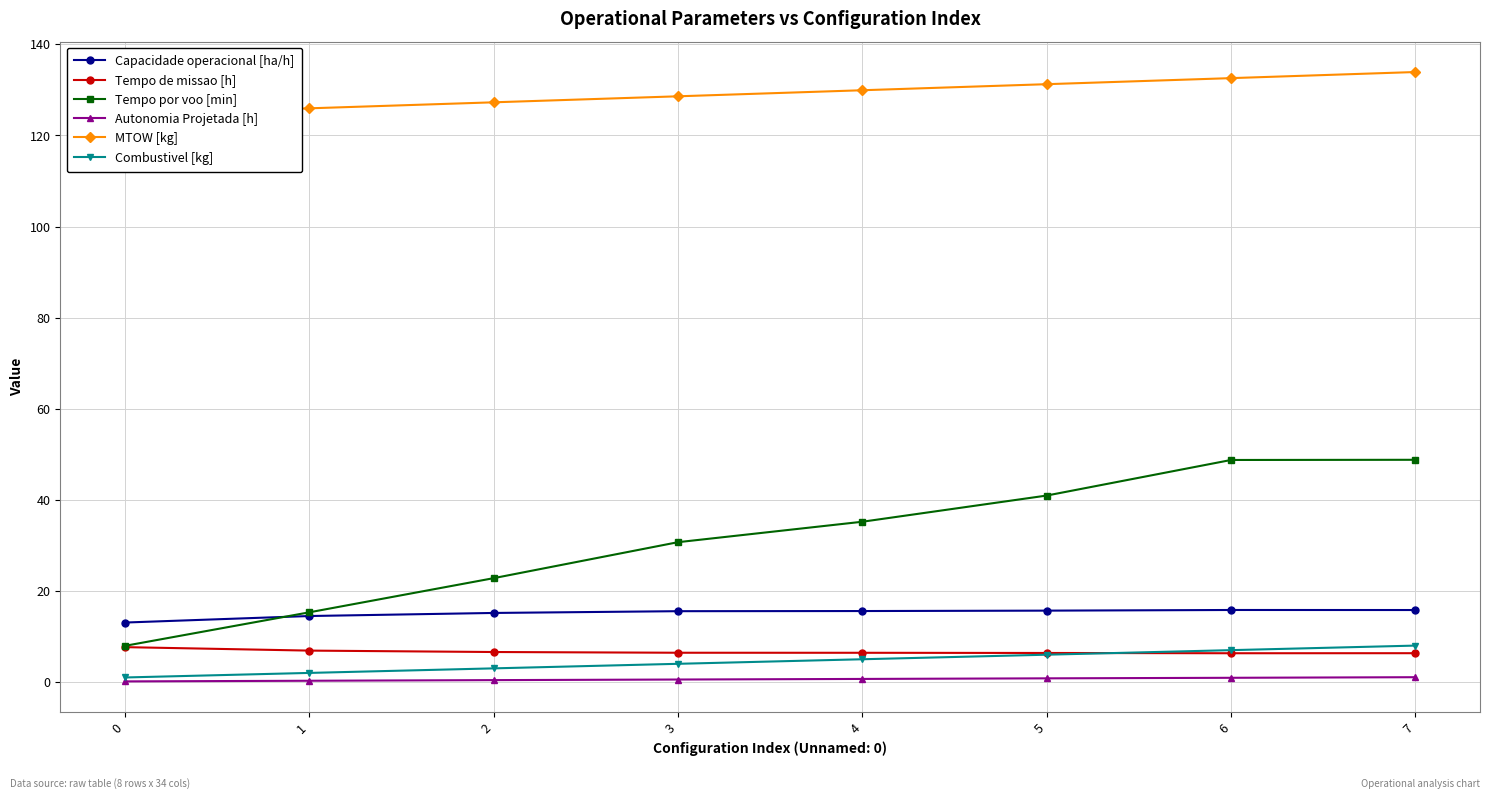

Reading left to right, what are all the values shown in this chart?

Capacidade operacional [ha/h]: 0=13.1	1=14.5	2=15.2	3=15.6	4=15.6	5=15.7	6=15.8	7=15.8
Tempo de missao [h]: 0=7.7	1=6.9	2=6.6	3=6.4	4=6.4	5=6.4	6=6.3	7=6.3
Tempo por voo [min]: 0=7.9	1=15.3	2=22.8	3=30.7	4=35.2	5=40.9	6=48.8	7=48.8
Autonomia Projetada [h]: 0=0.1	1=0.3	2=0.4	3=0.6	4=0.7	5=0.8	6=0.9	7=1.1
MTOW [kg]: 0=124.6	1=126.0	2=127.3	3=128.6	4=129.9	5=131.2	6=132.6	7=133.9
Combustivel [kg]: 0=1.0	1=2.0	2=3.0	3=4.0	4=5.0	5=6.0	6=7.0	7=8.0